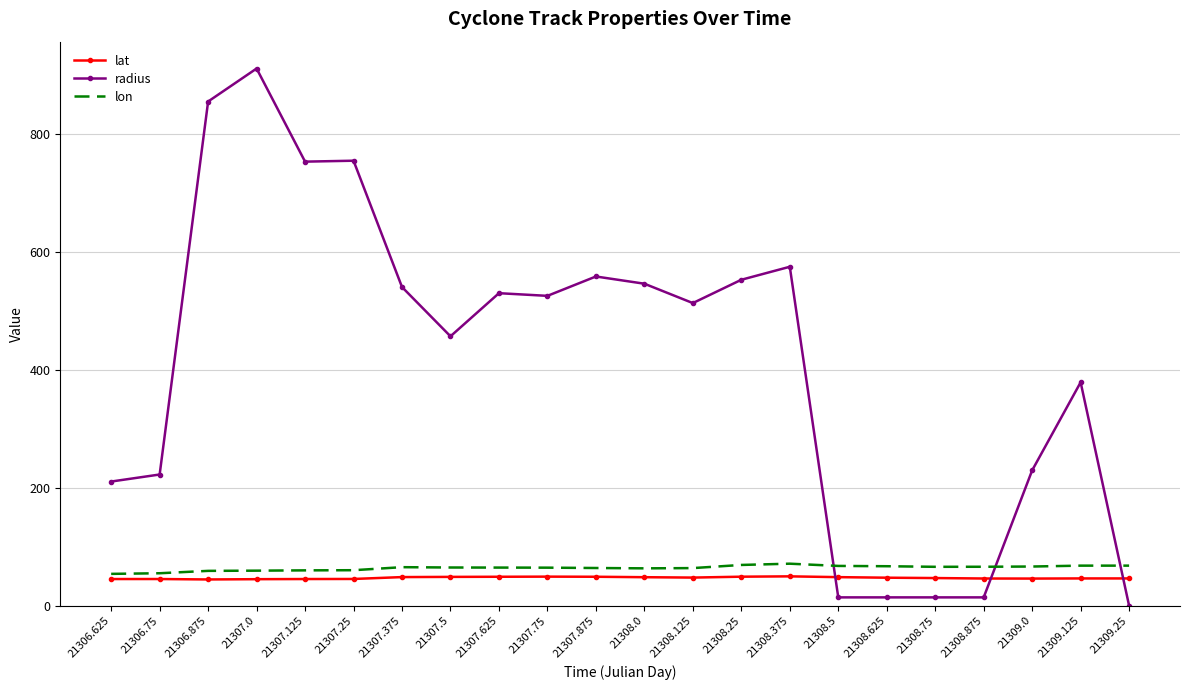

How many values in the lat series exceed 47?

11